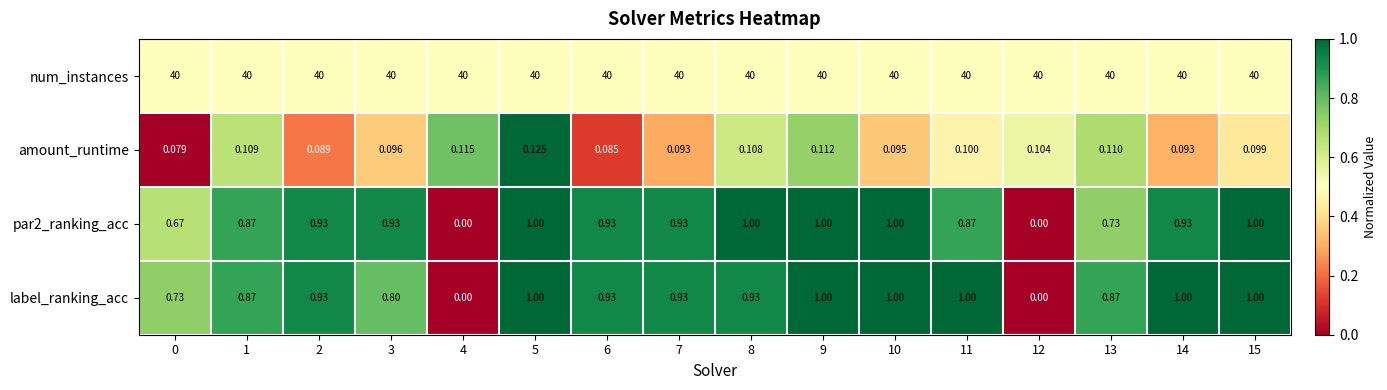

Is the value of amount_runtime at 10 greater than the value of label_ranking_acc at 0?

No